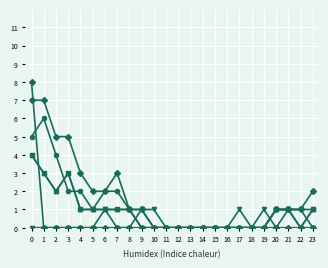

Is this an area chart (filled region under the line)?

No